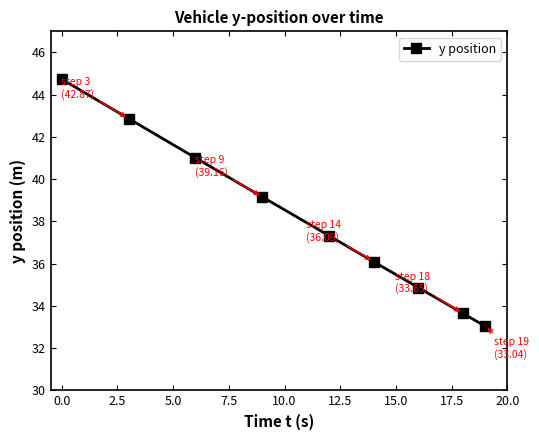

True or false: there are more than 0 points higher than both neighbors.

False